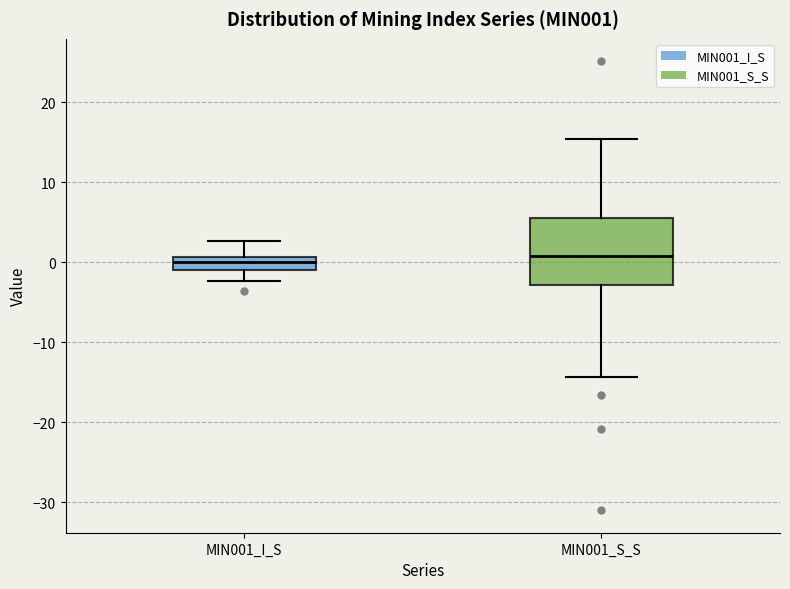

Reading left to right, transcribe this box plot: for each box, give where its median line is, the range the box spans, and where its two whiskers end, as read against the y-axis. The values are not printed on the chart, so give them approximately, as read against the axis.

MIN001_I_S: median 0, box -1 to 1, whiskers -2 to 3
MIN001_S_S: median 1, box -3 to 6, whiskers -14 to 15